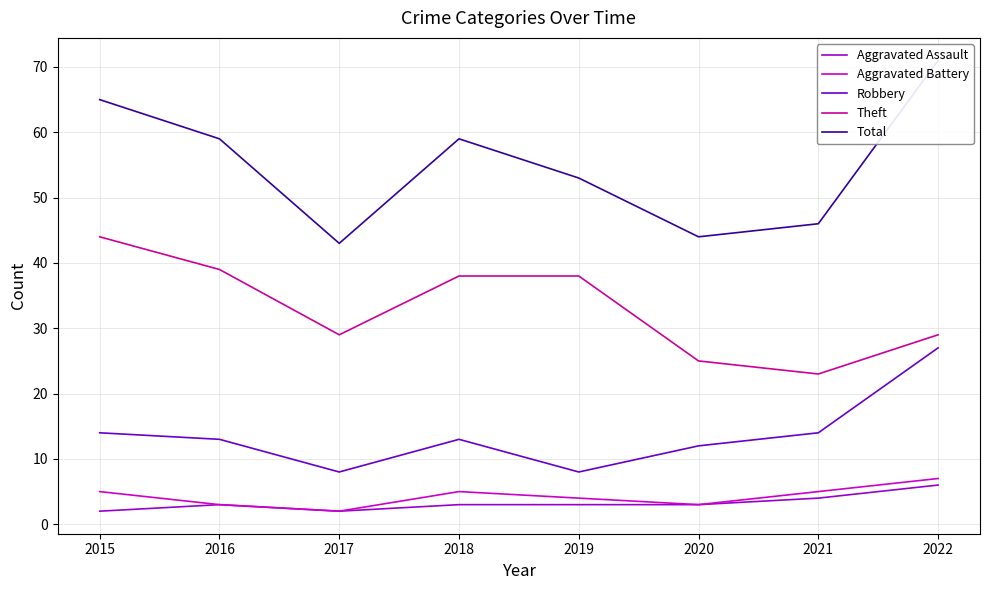

At which label does Total reach its peak?

2022